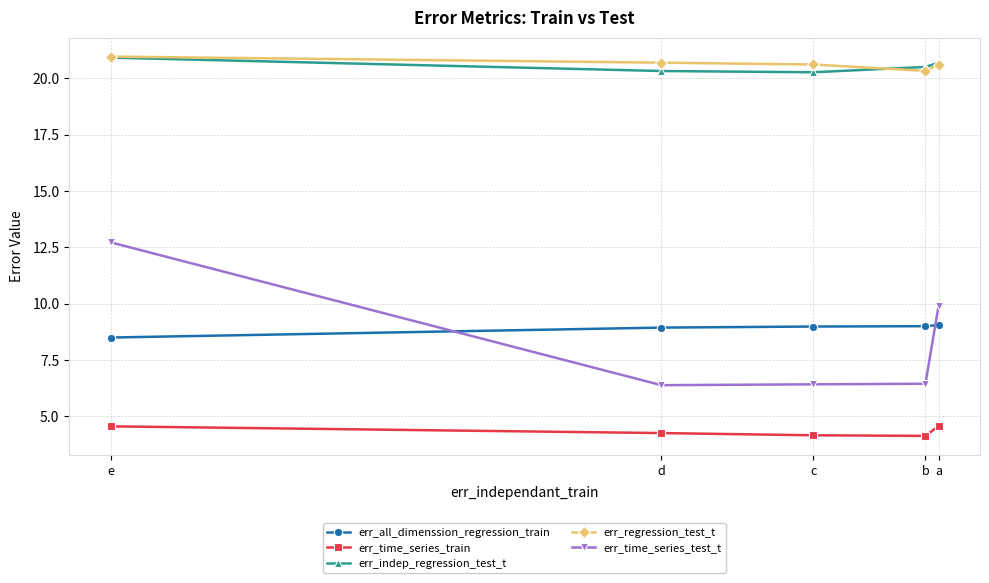

What are all the series names shown in the legend?

err_all_dimenssion_regression_train, err_time_series_train, err_indep_regression_test_t, err_regression_test_t, err_time_series_test_t